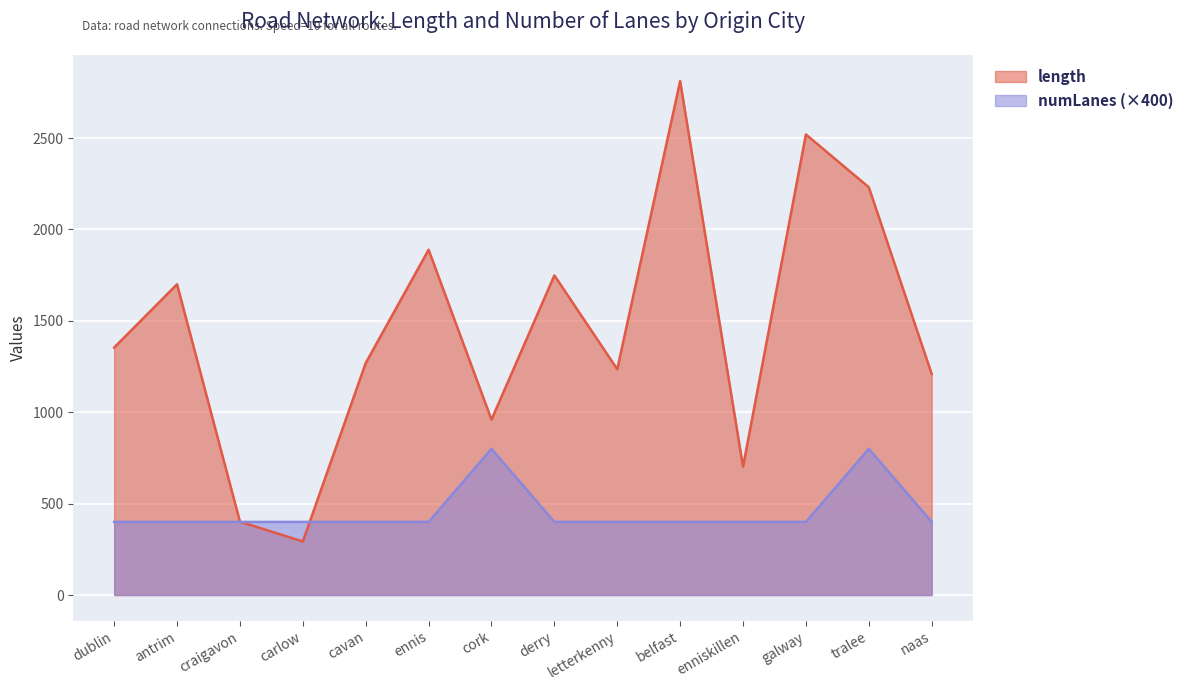

How many interior local peaks does the numLanes series have?

2